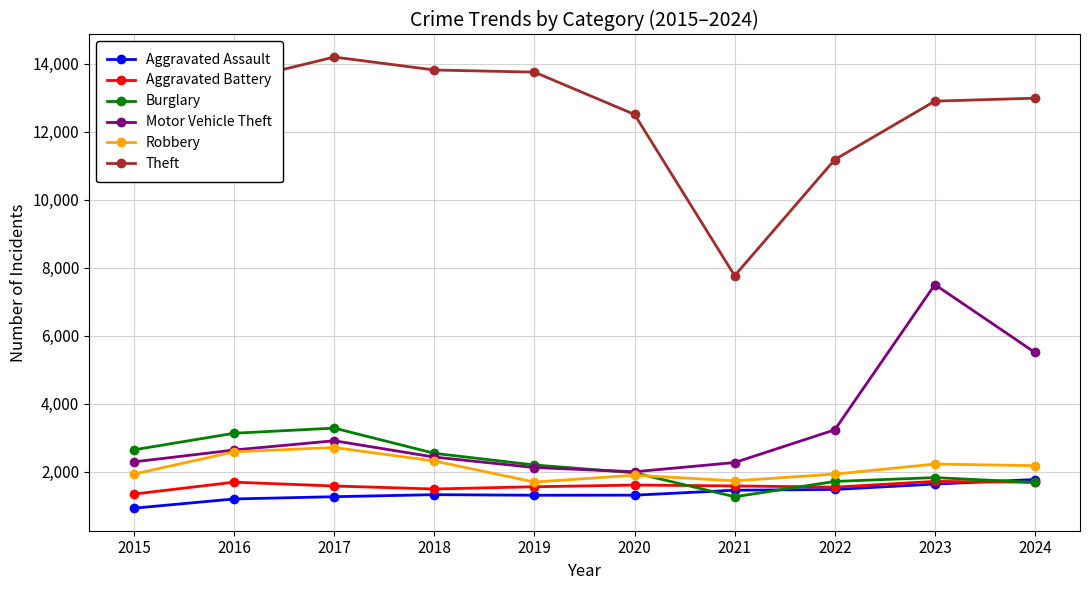

At which category does Theft reach its first local peak?

2017